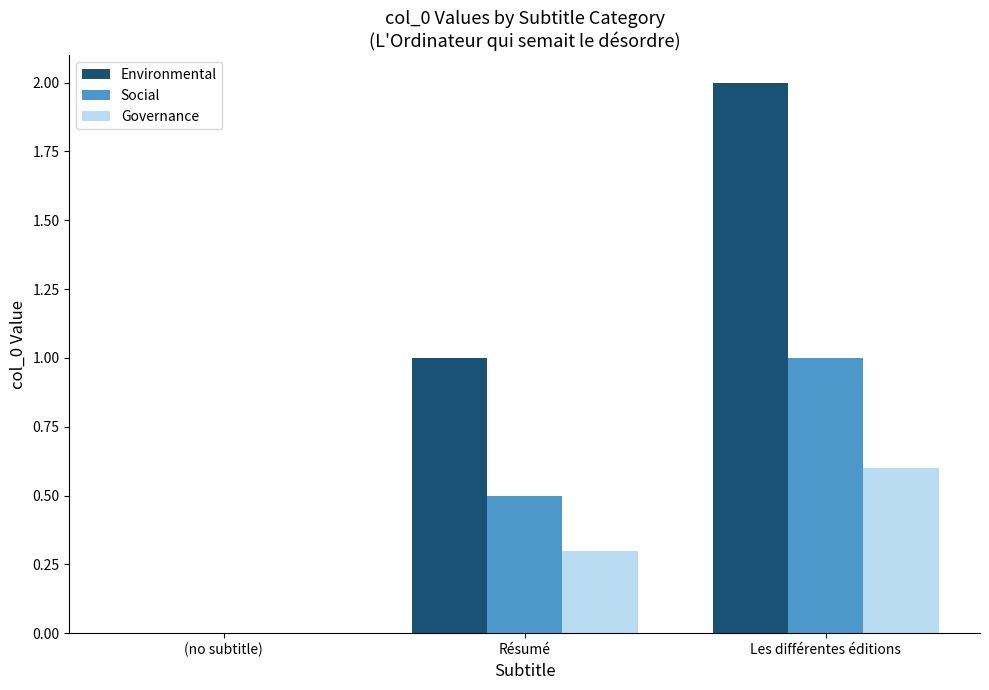

Between (no subtitle) and Résumé, which series saw the biggest shift?

Environmental